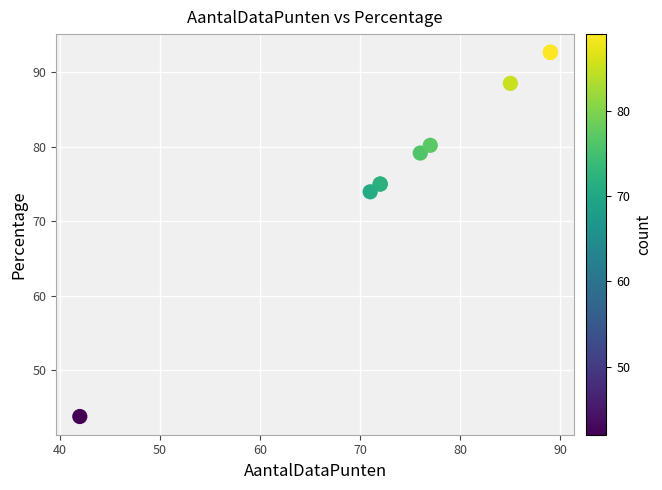

What Y value in the scatter plot is closest to 68?

74.0